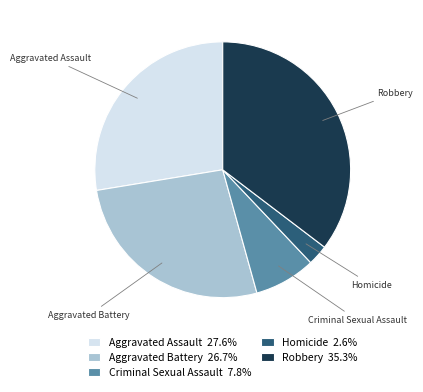

Is there any slice that represents more than half of the pie?

No